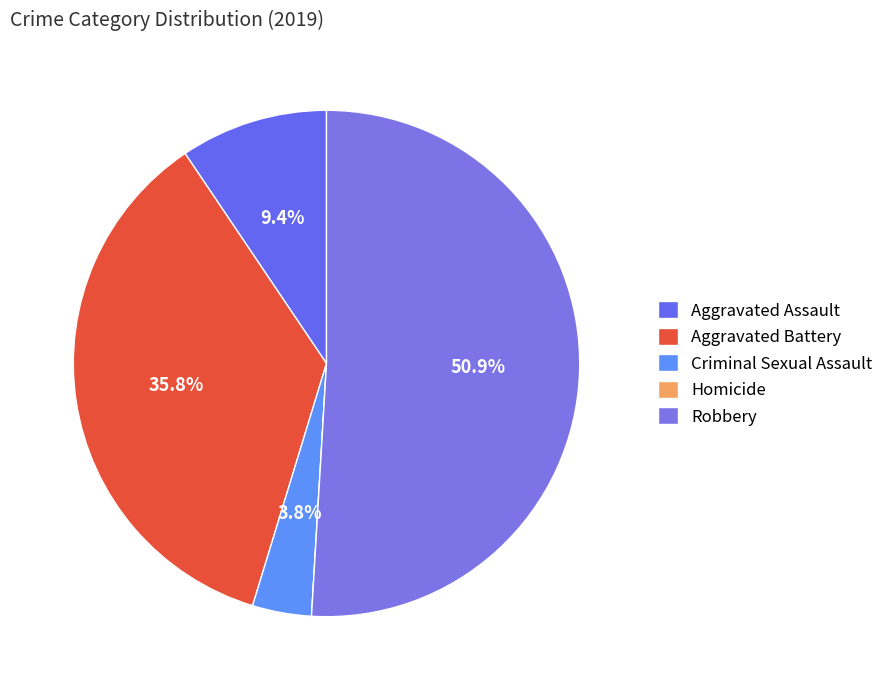

Which category accounts for the majority?

Robbery